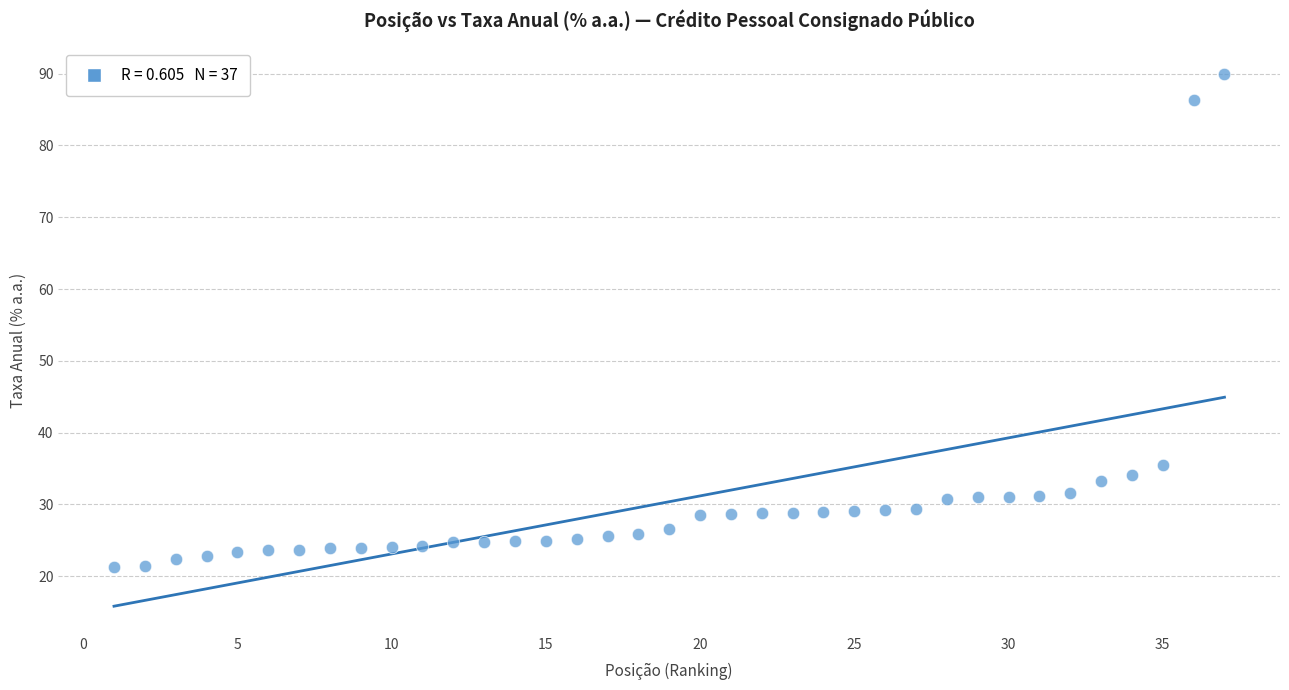

What Y value in the scatter plot is closest to 55?

35.5